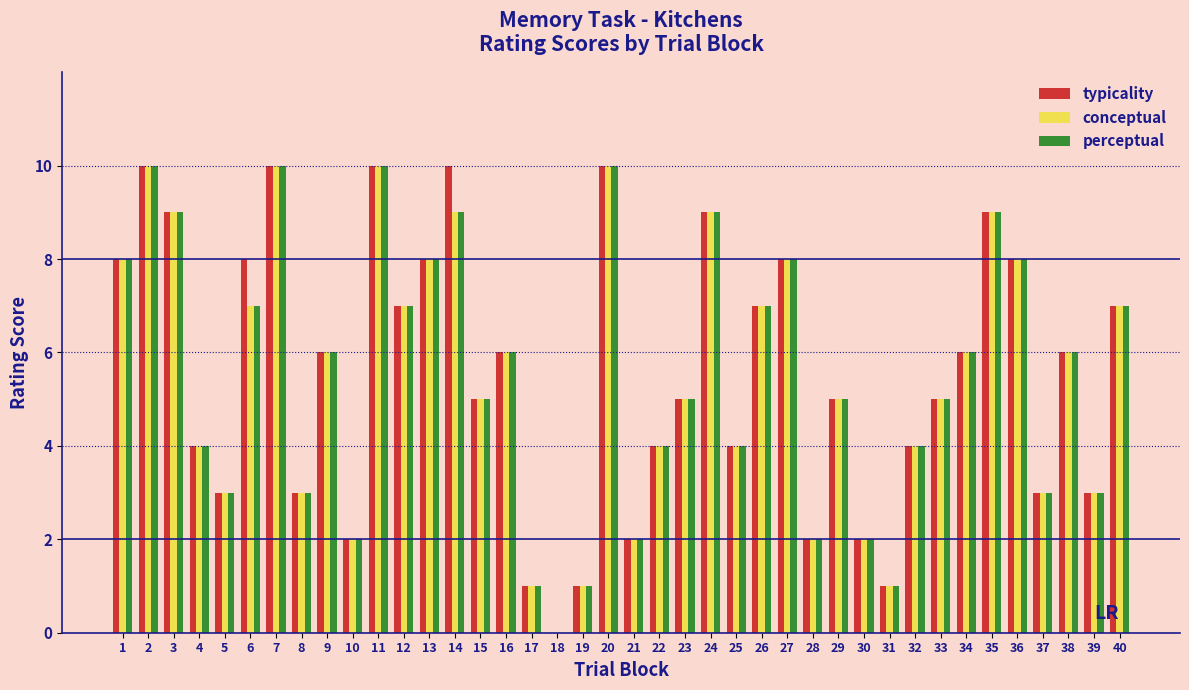

Is the value of typicality at 11 greater than the value of conceptual at 4?

Yes